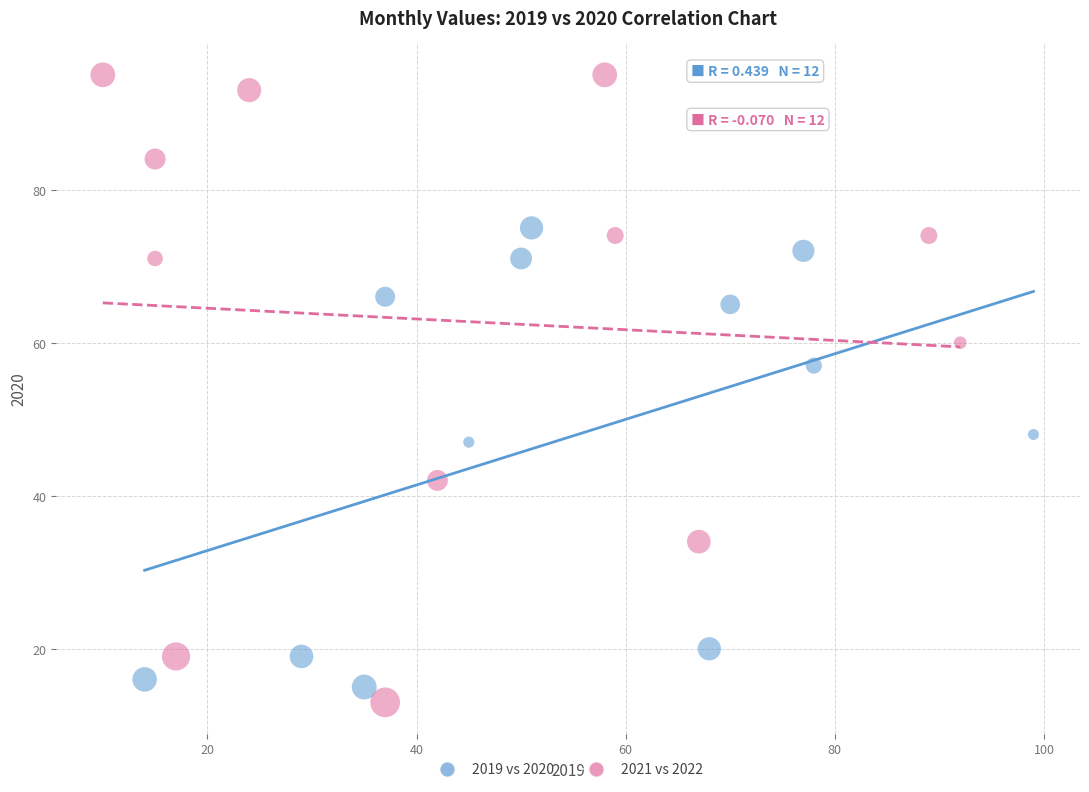

Which series contains the lowest Y value?

2021 vs 2022